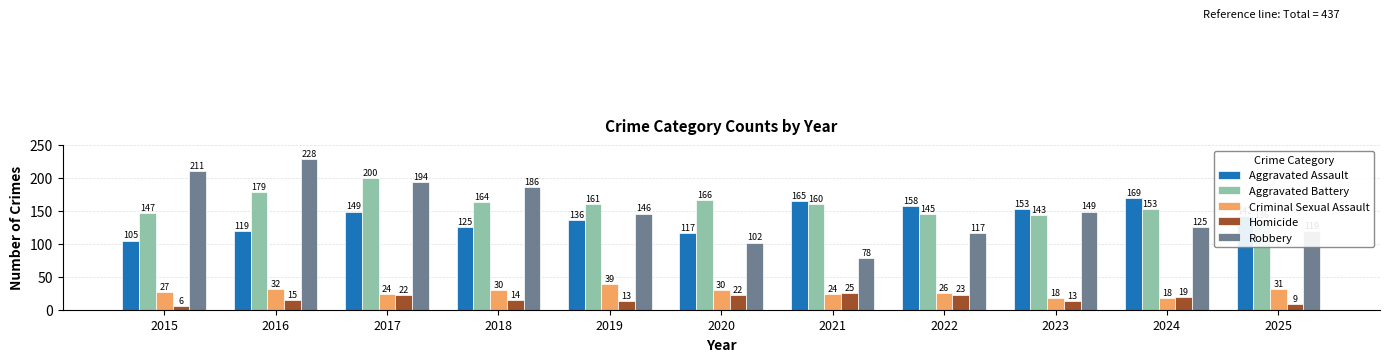

Count the number of categories in the chart.

11